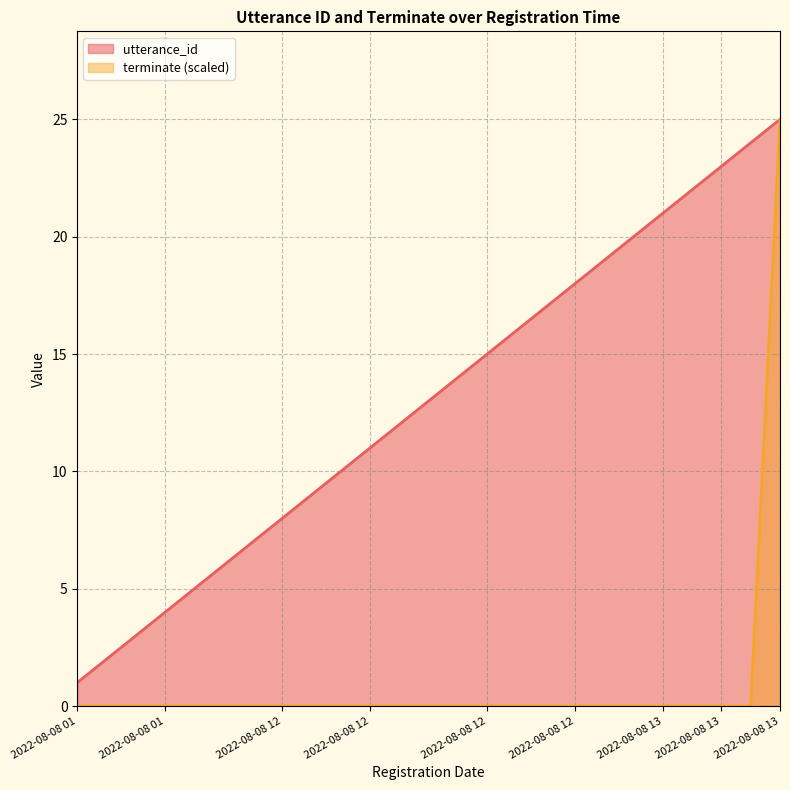

Which series has the largest range (max minus min)?

terminate (scaled)